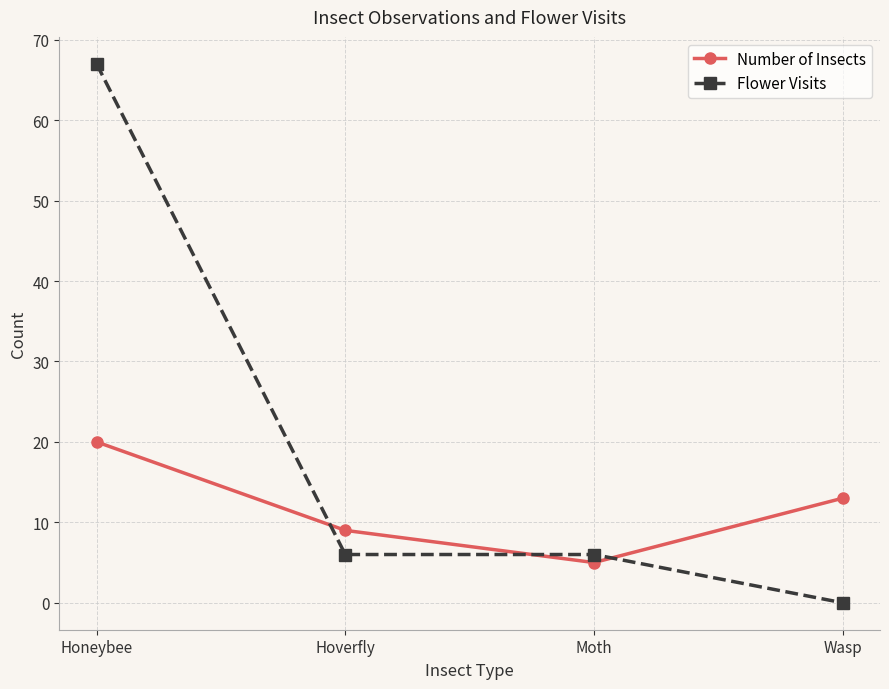

Which series has the widest spread of values?

Flower Visits